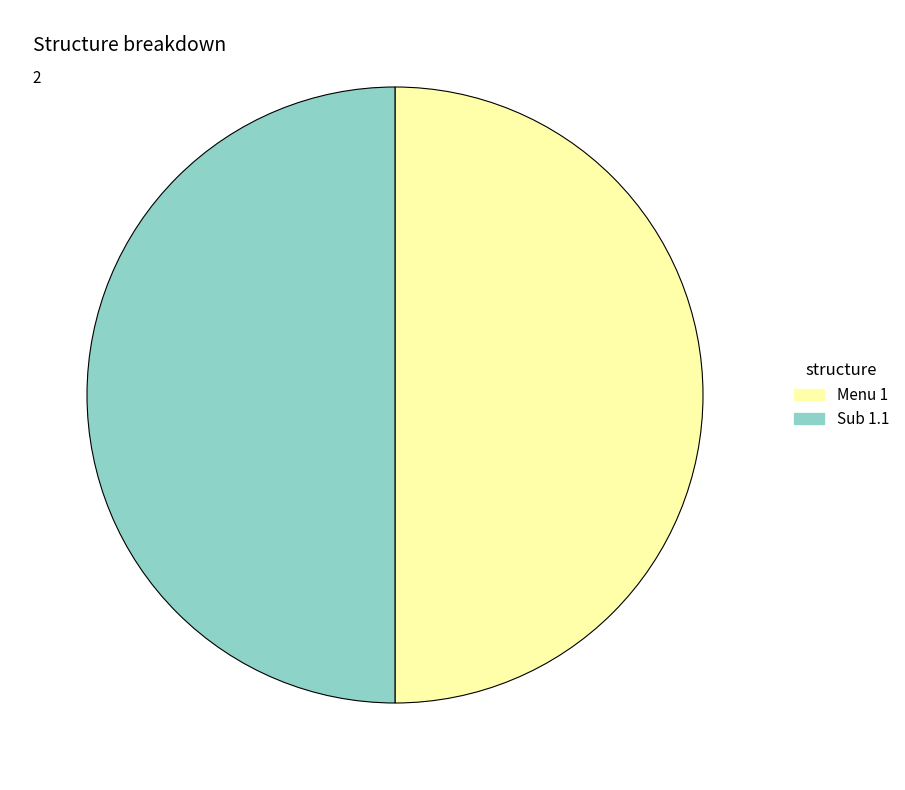

True or false: Sub 1.1 accounts for 50% of the total.

True